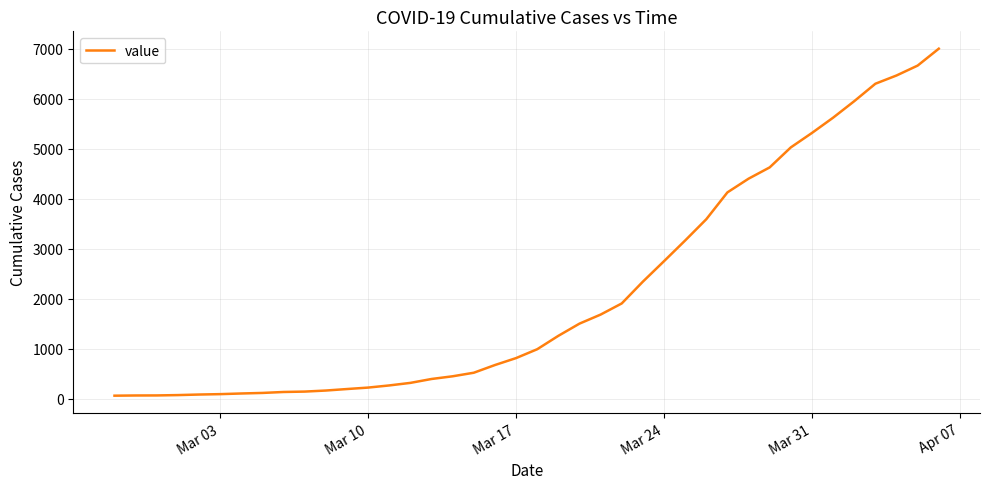

What is the maximum value shown in the chart?

7004